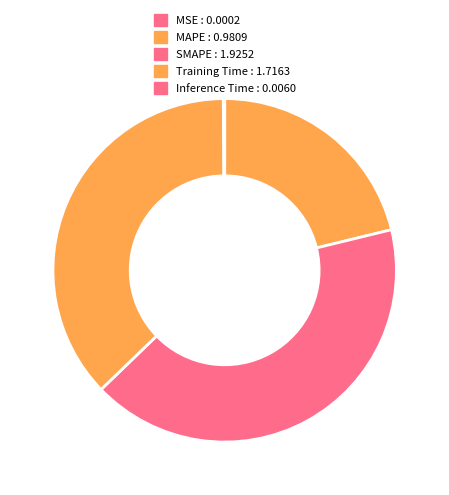

What is the largest slice in the pie chart?

SMAPE